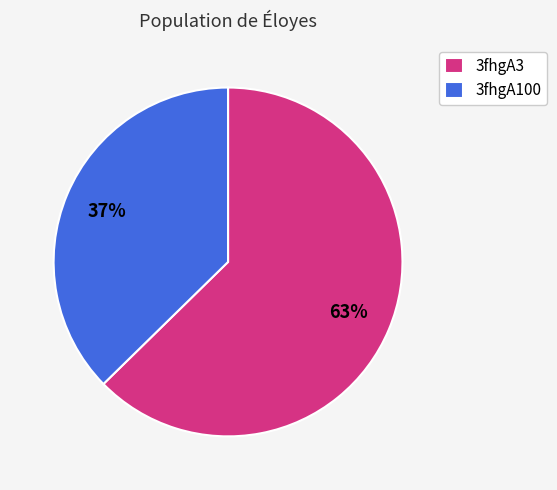

Between 3fhgA3 and 3fhgA100, which is larger?

3fhgA3